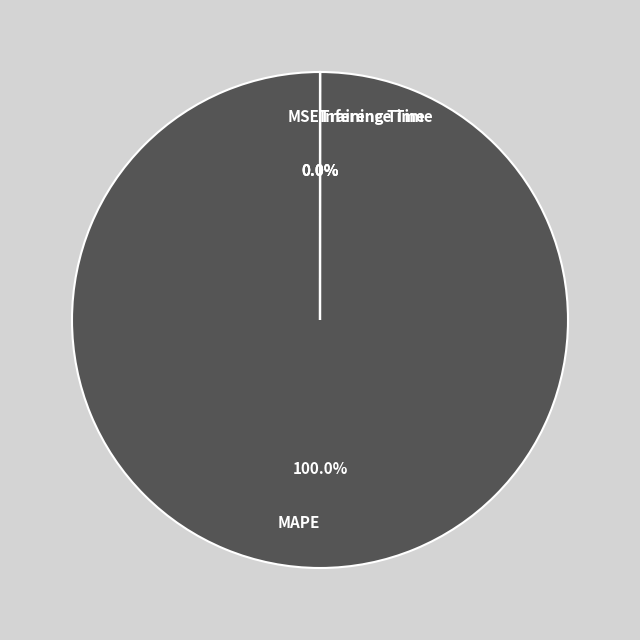

Is it true that MAPE is 88% of the pie?

False